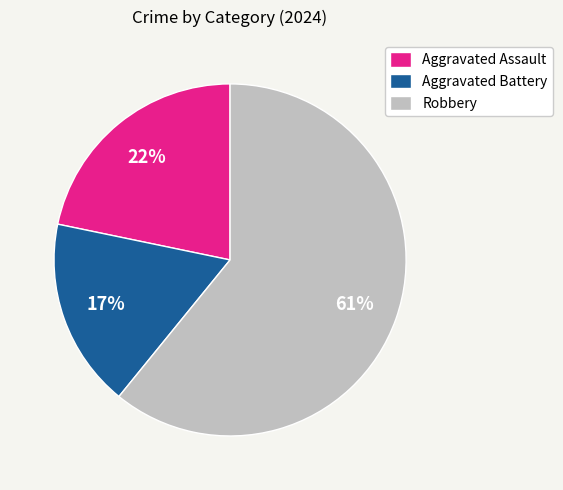

How many slices are in this pie chart?

3